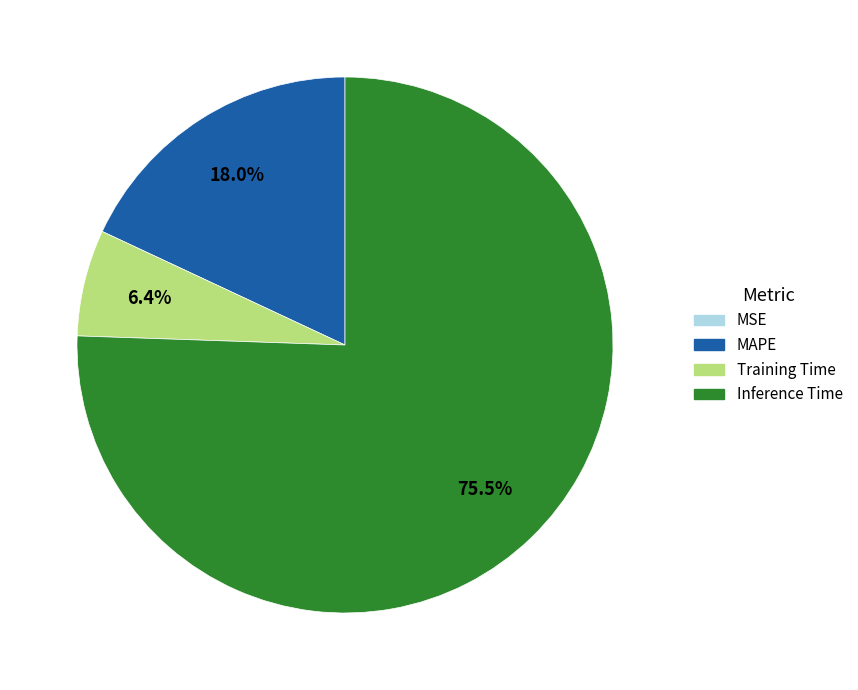

Which has a higher value, MAPE or Inference Time?

Inference Time